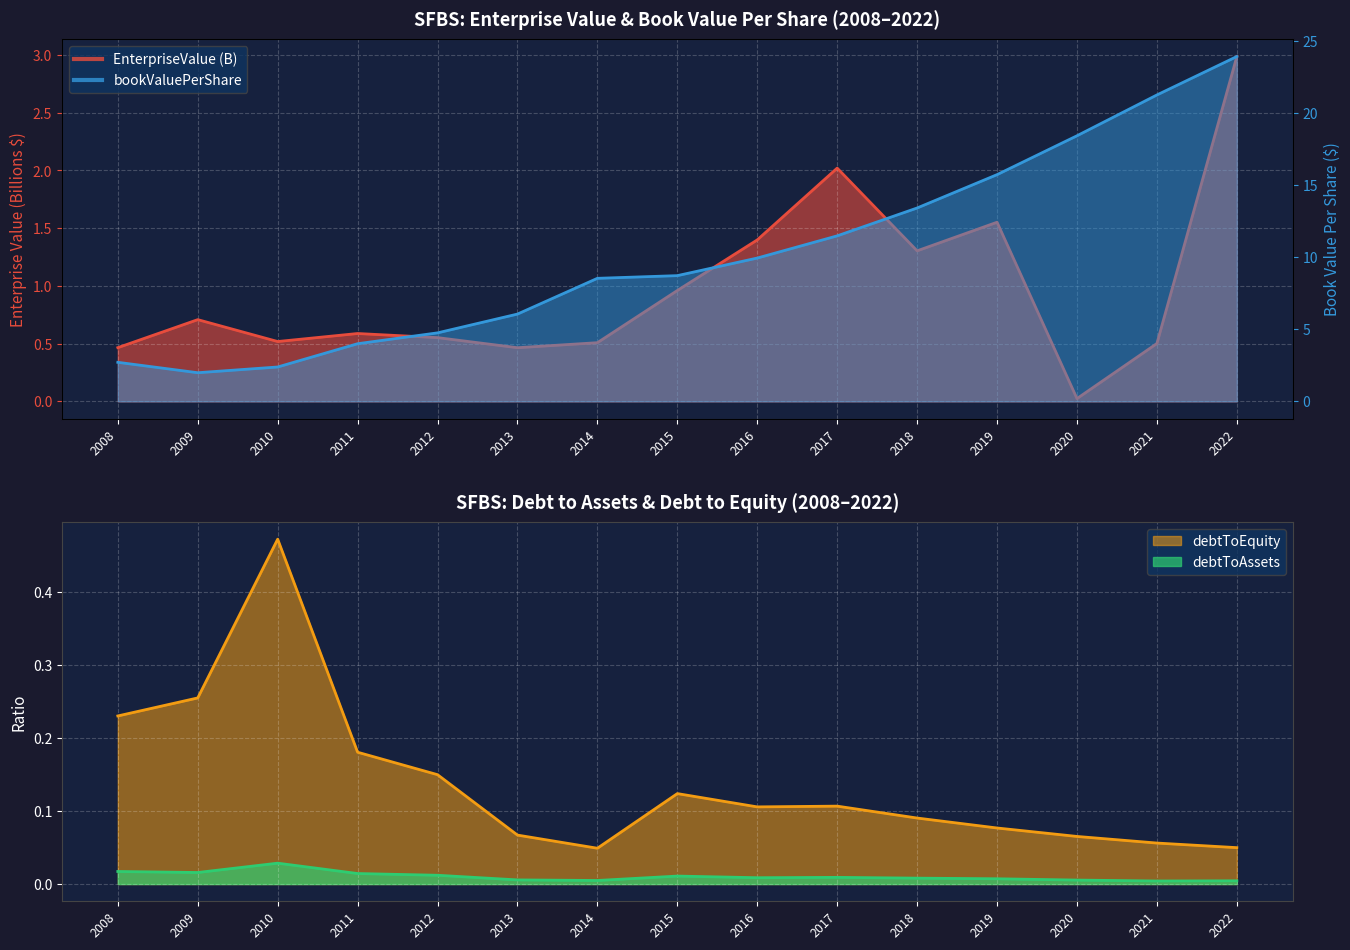

The bookValuePerShare series shows 21.3 at 2021. True or false?

True